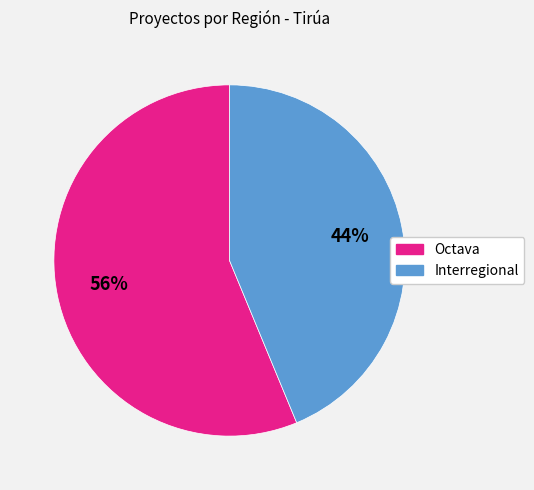

Which slice is the largest?

Octava